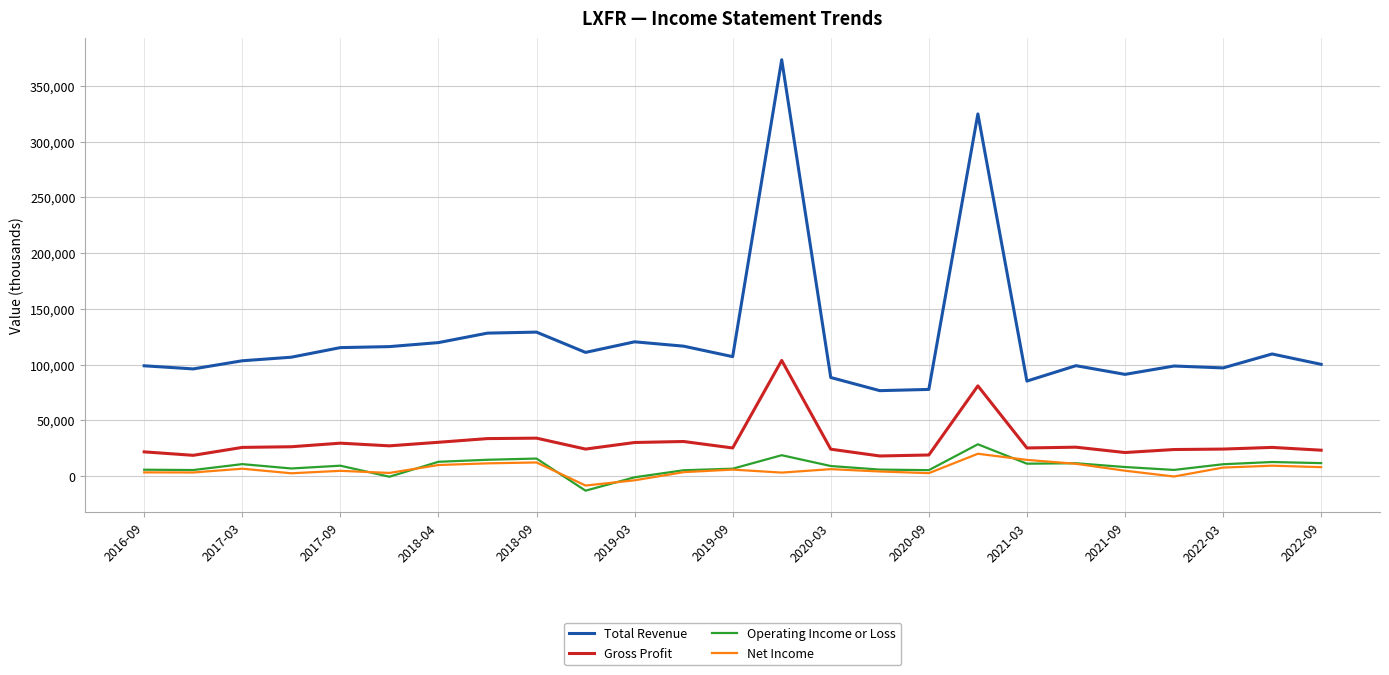

True or false: Gross Profit and Total Revenue intersect in this chart.

False